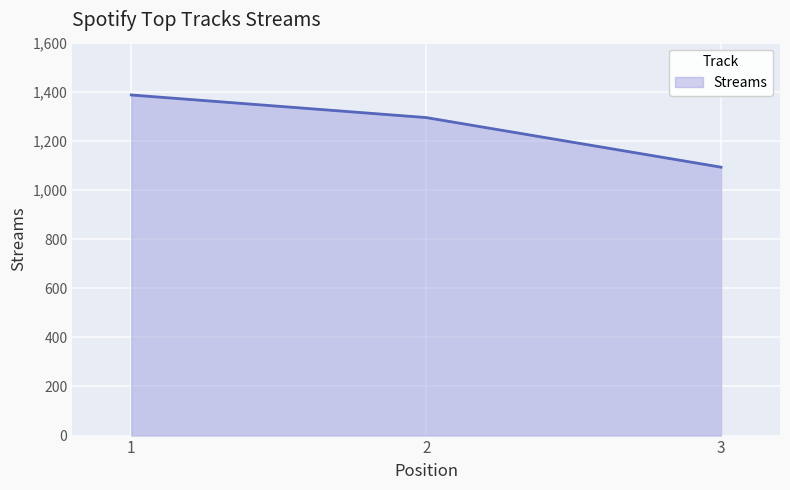

List the labels in order of value, smallest first.

3, 2, 1